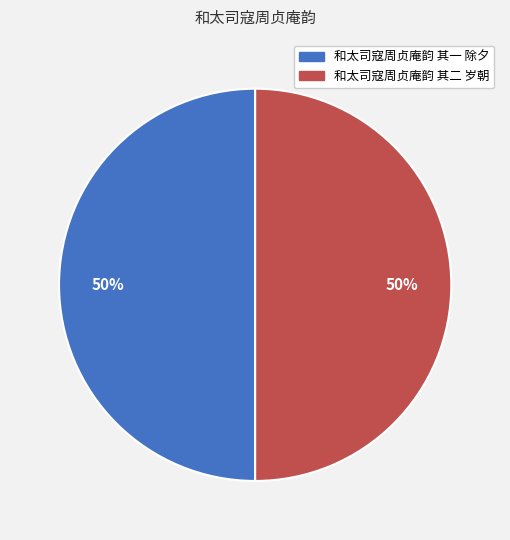

The 和太司寇周贞庵韵 其二 岁朝 slice represents 42% of the pie. True or false?

False